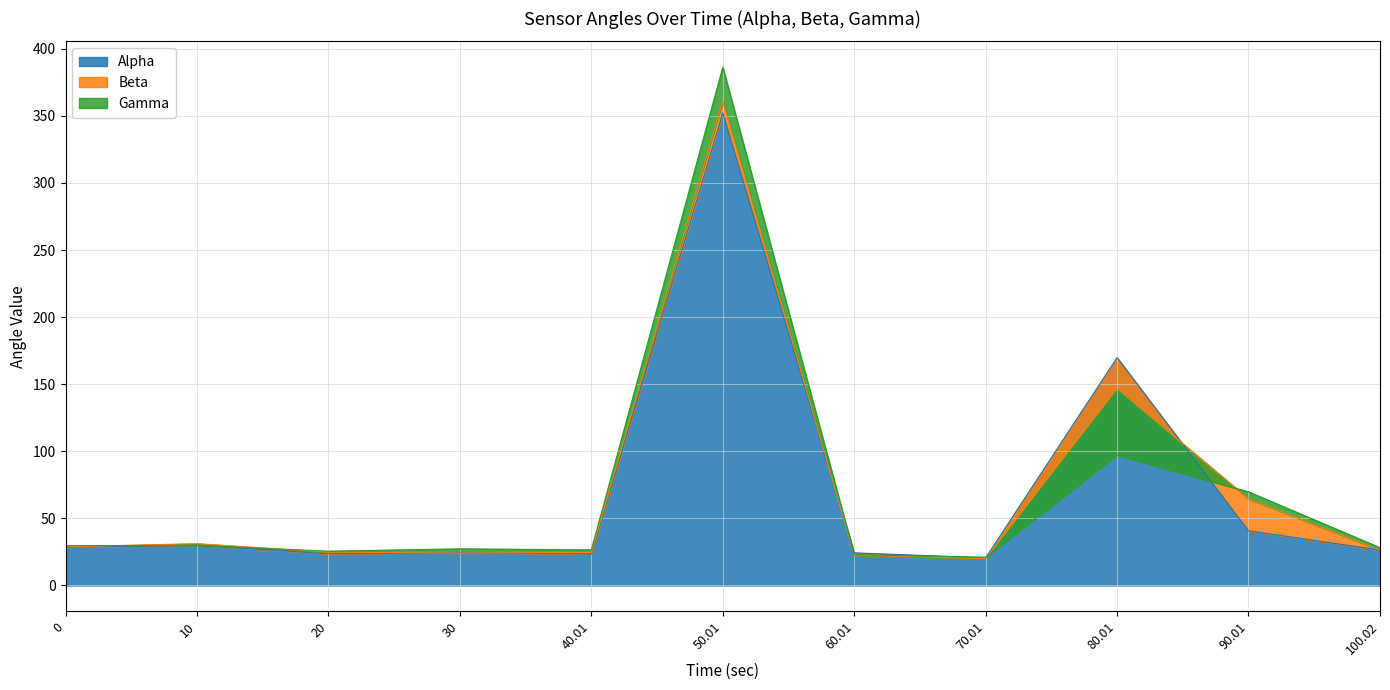

What are all the series names shown in the legend?

Alpha, Beta, Gamma